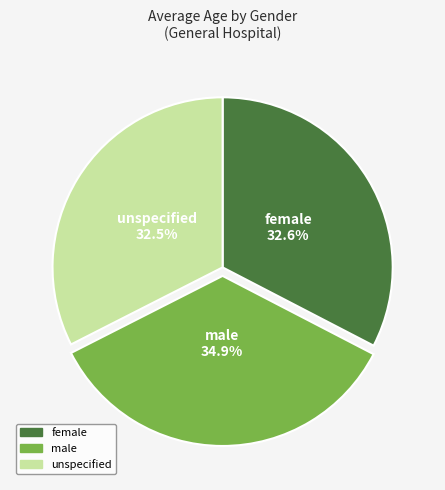

Is there any slice that represents more than half of the pie?

No